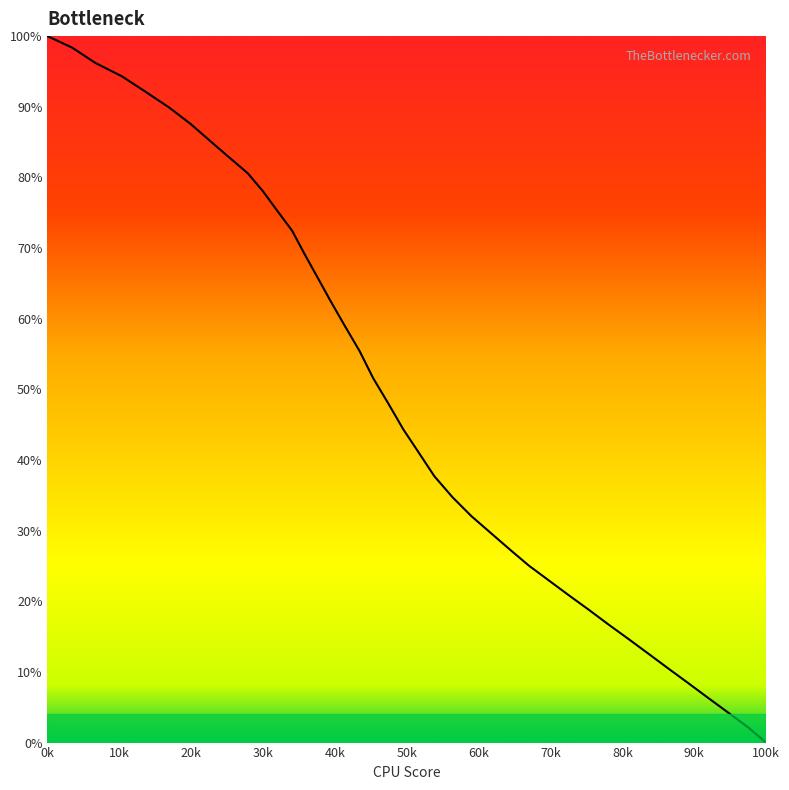

How many lines are shown in the chart?

1